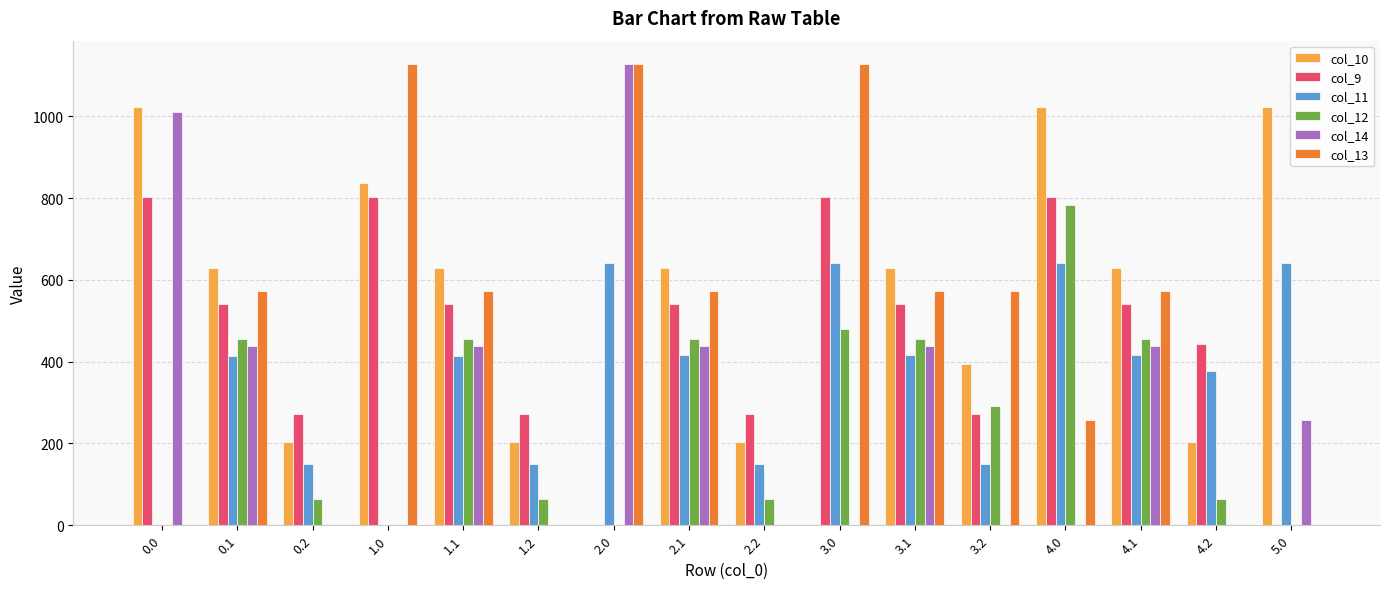

The value of col_13 at 1.0 is 1836.6. True or false?

False